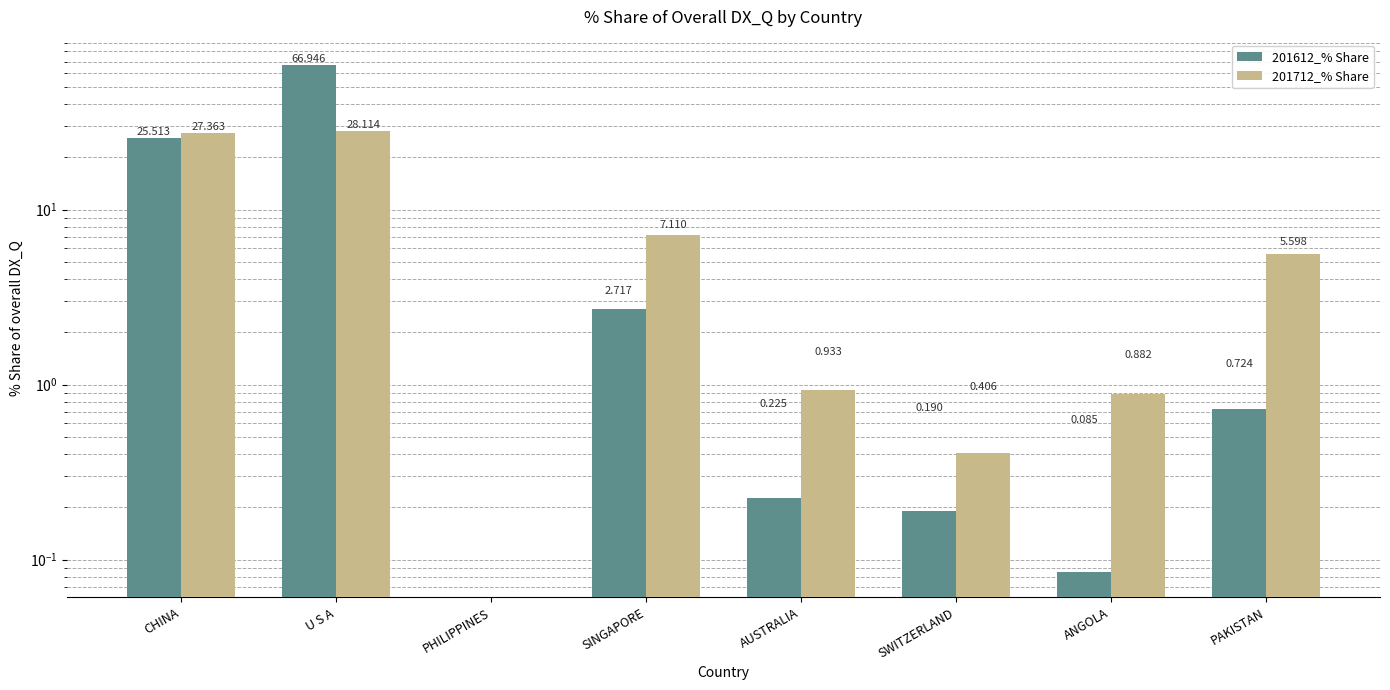

How many bars are there in total?

16